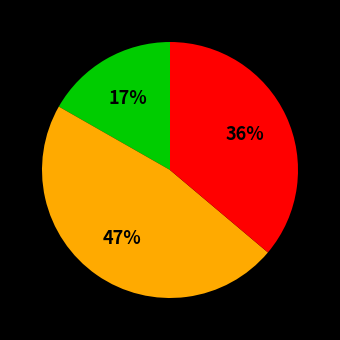

How many segments does this pie chart have?

3